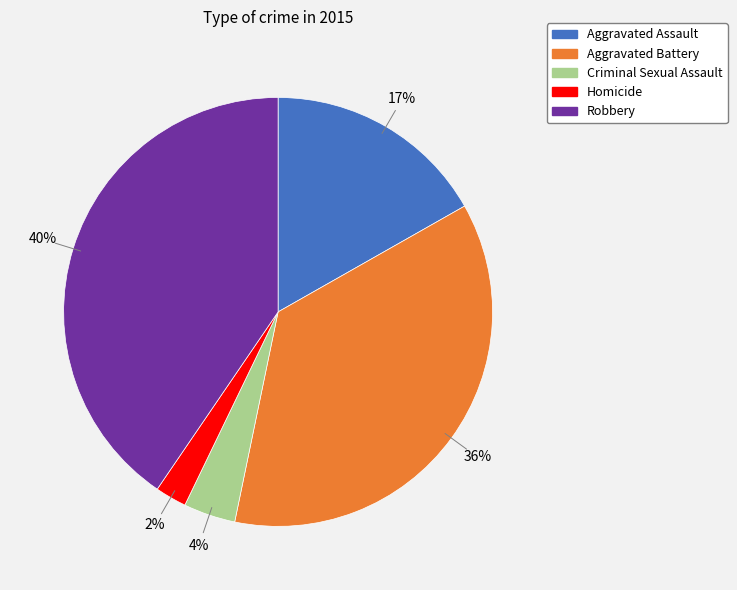

What percentage is the Criminal Sexual Assault slice, to the nearest percent?

4%